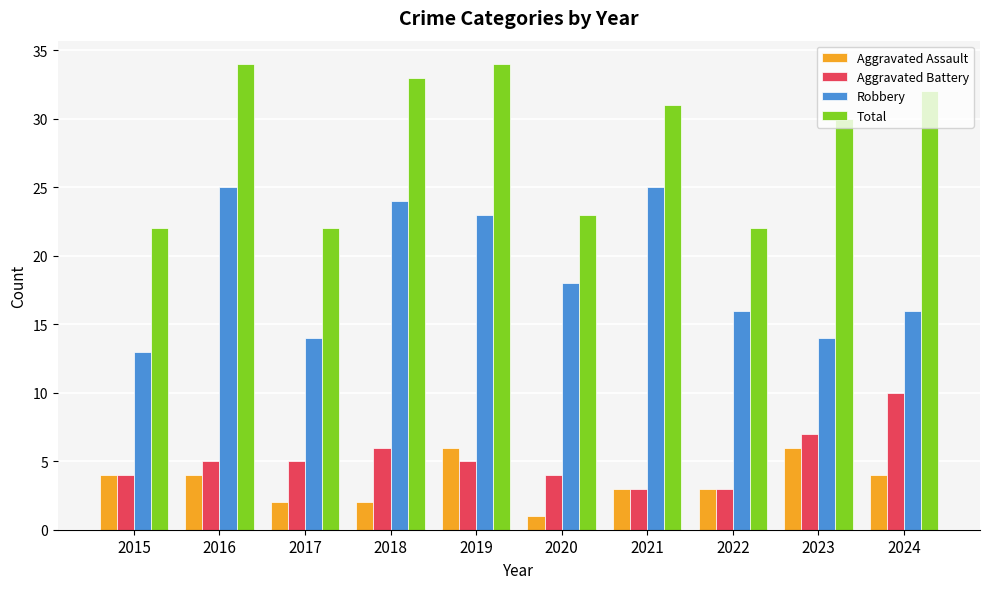

Which label corresponds to the smallest value in the chart?

2020